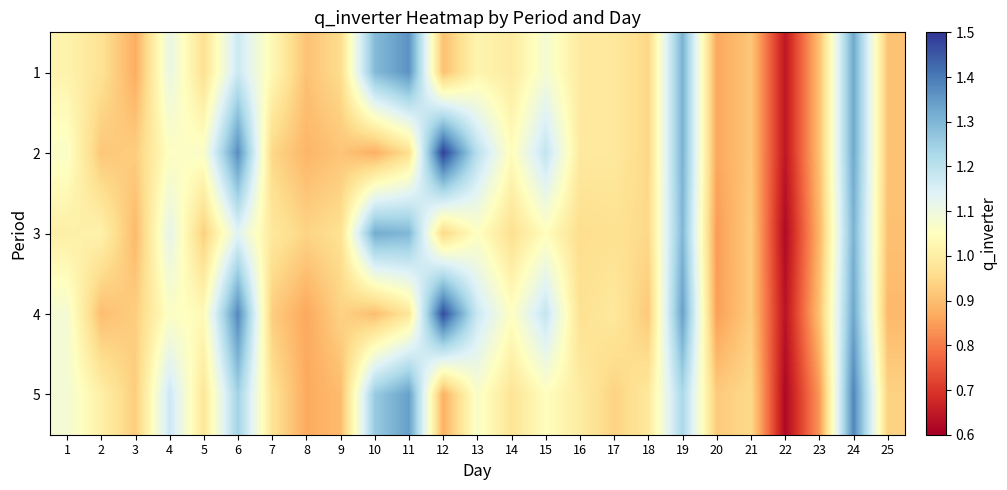

At which category is the sum across all series the highest?

24